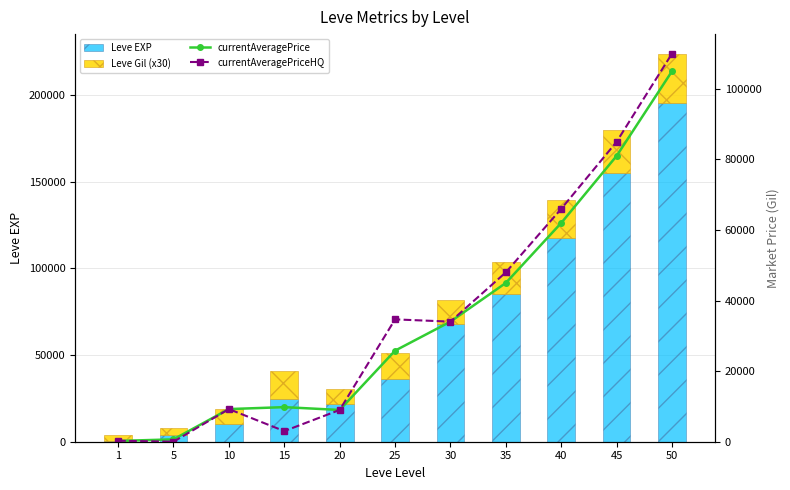

Which series changed the most between 25 and 30?

Leve EXP